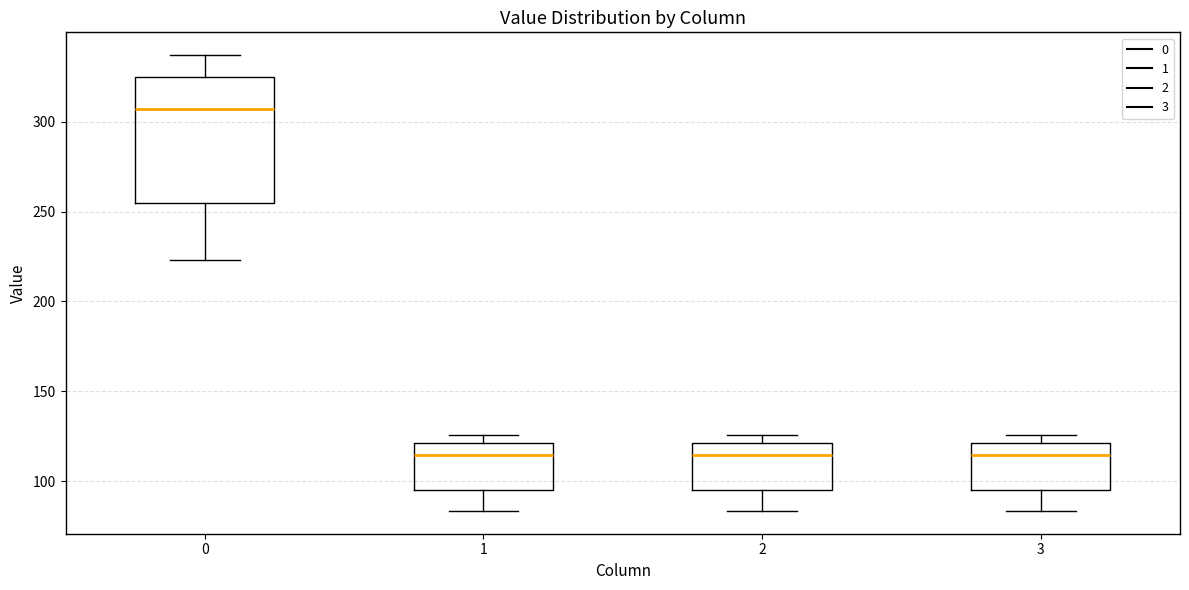

Which box is the tallest, from its lower edge to its upper edge?

0